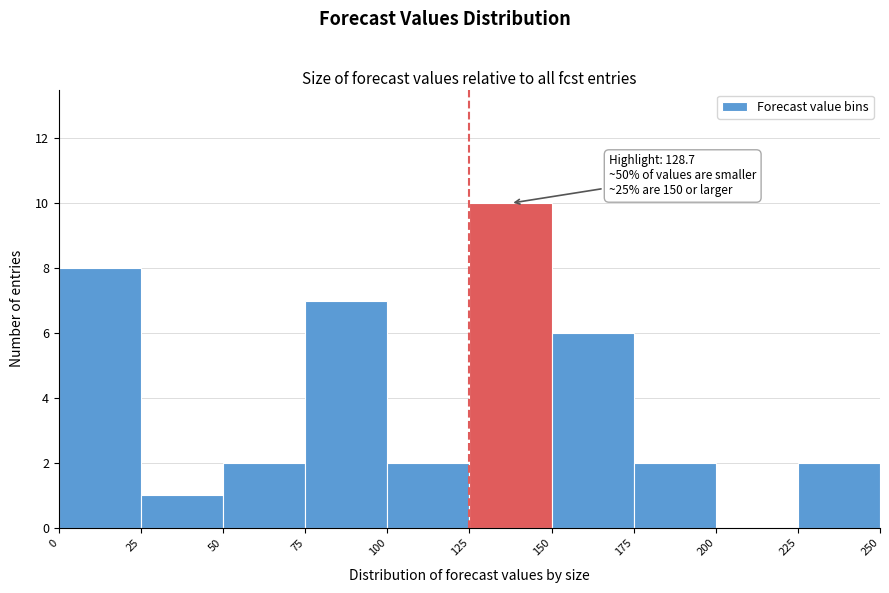

Which range on the x-axis has the tallest bar?

125 to 150